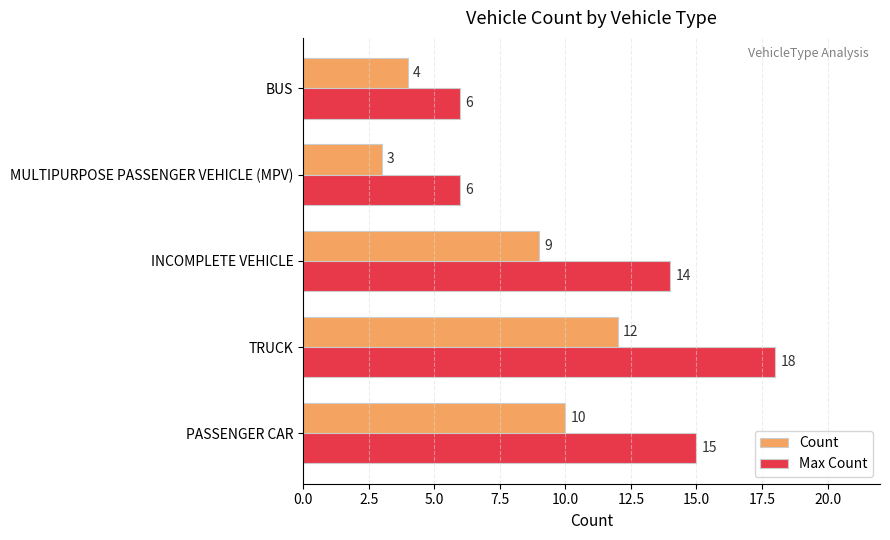

Where is Max Count nearest to the value 12?

INCOMPLETE VEHICLE